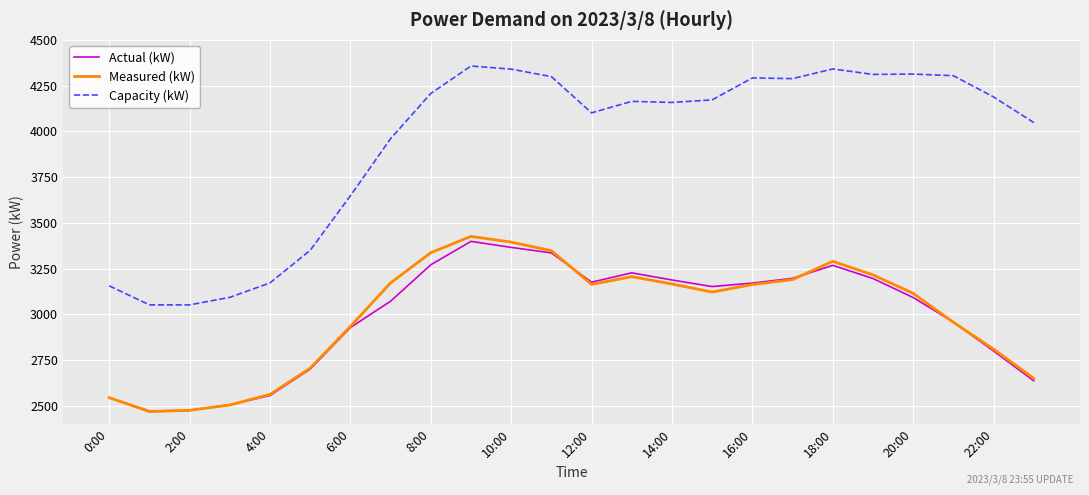

Does the chart display data point markers on the line(s)?

No